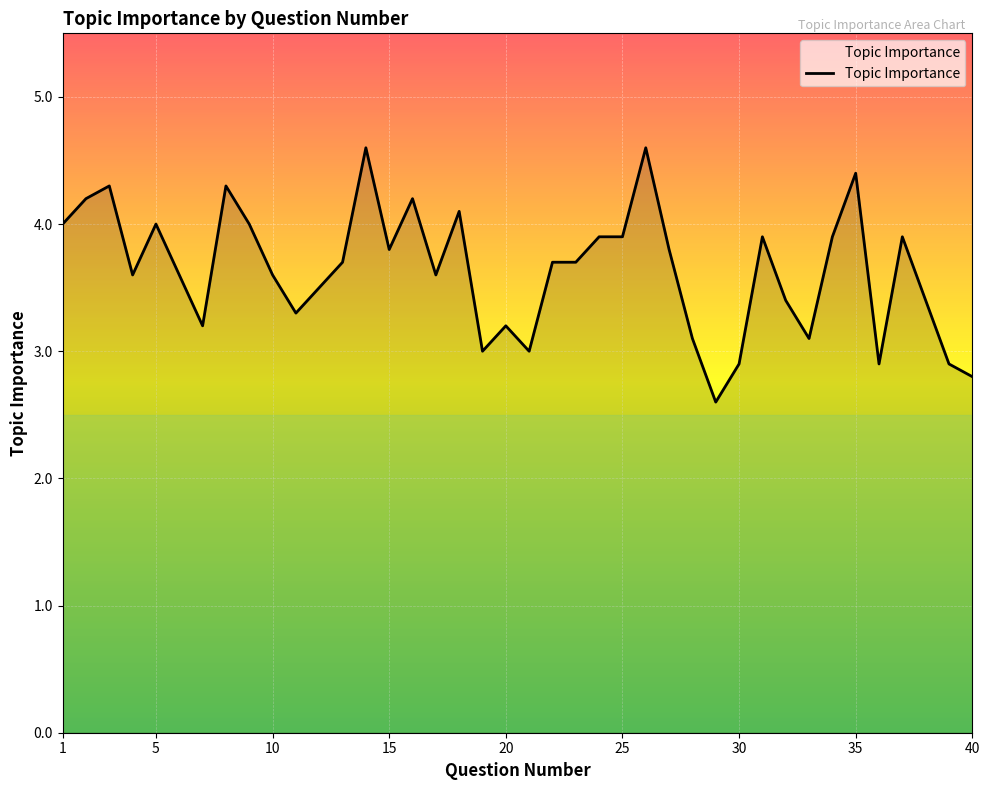

What is the sum of all values?

145.6